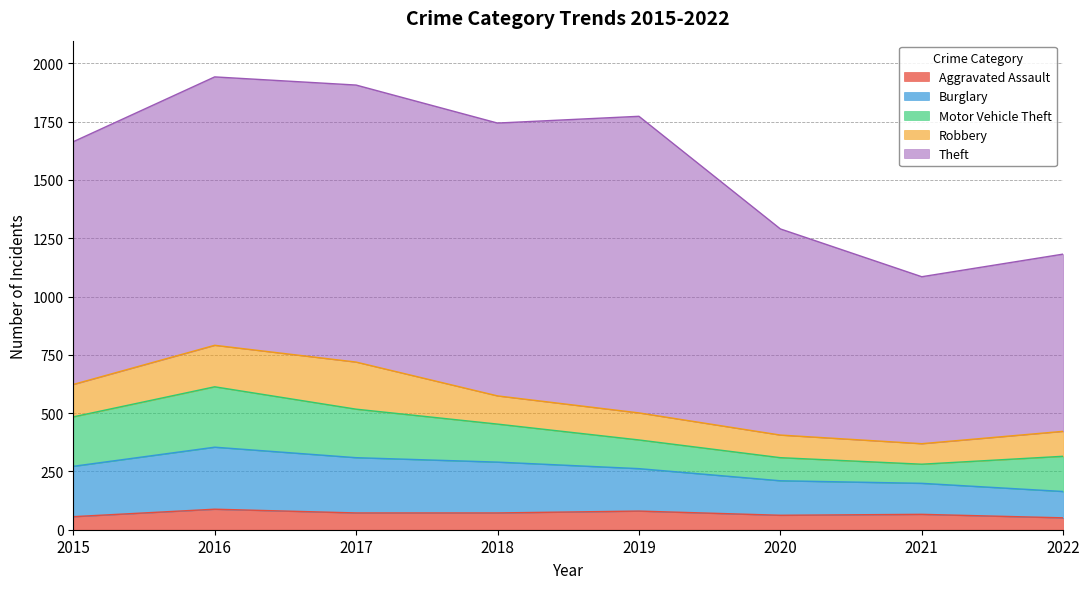

Which series changed the most between 2015 and 2016?

Theft